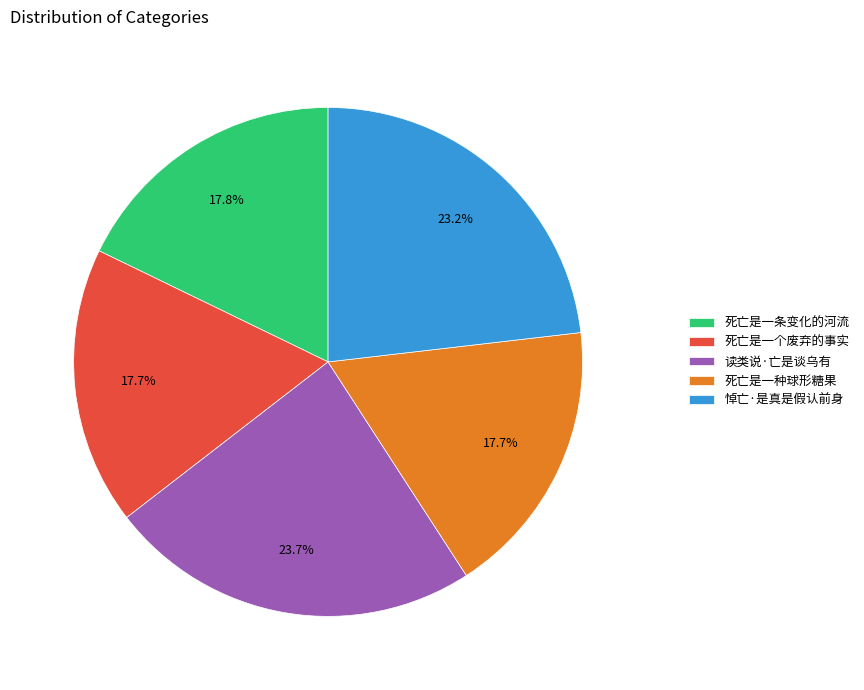

What percentage is the 悼亡·是真是假认前身 slice, to the nearest percent?

23%